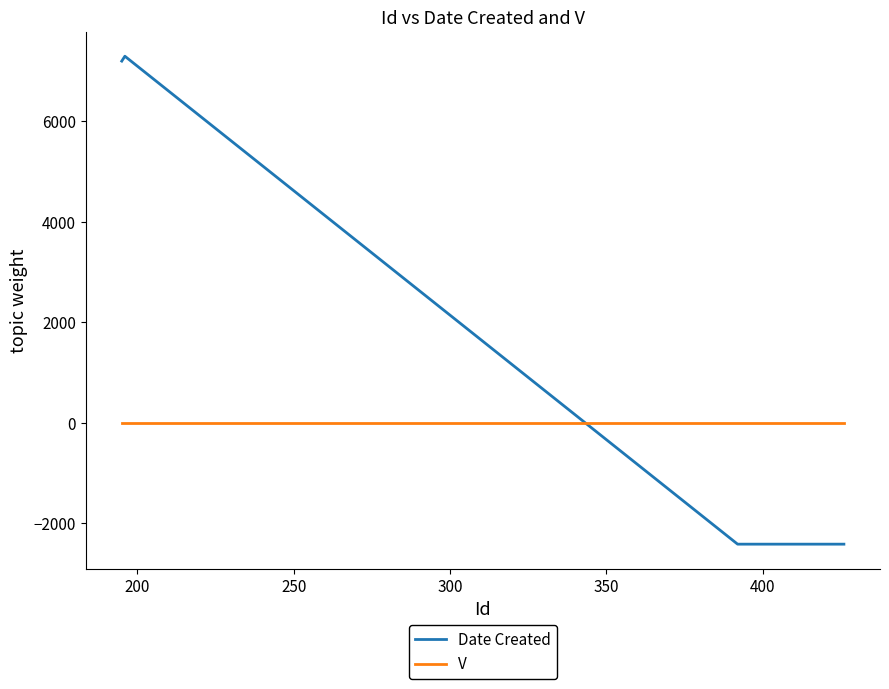

What is the minimum value shown in the chart?

-2415.4